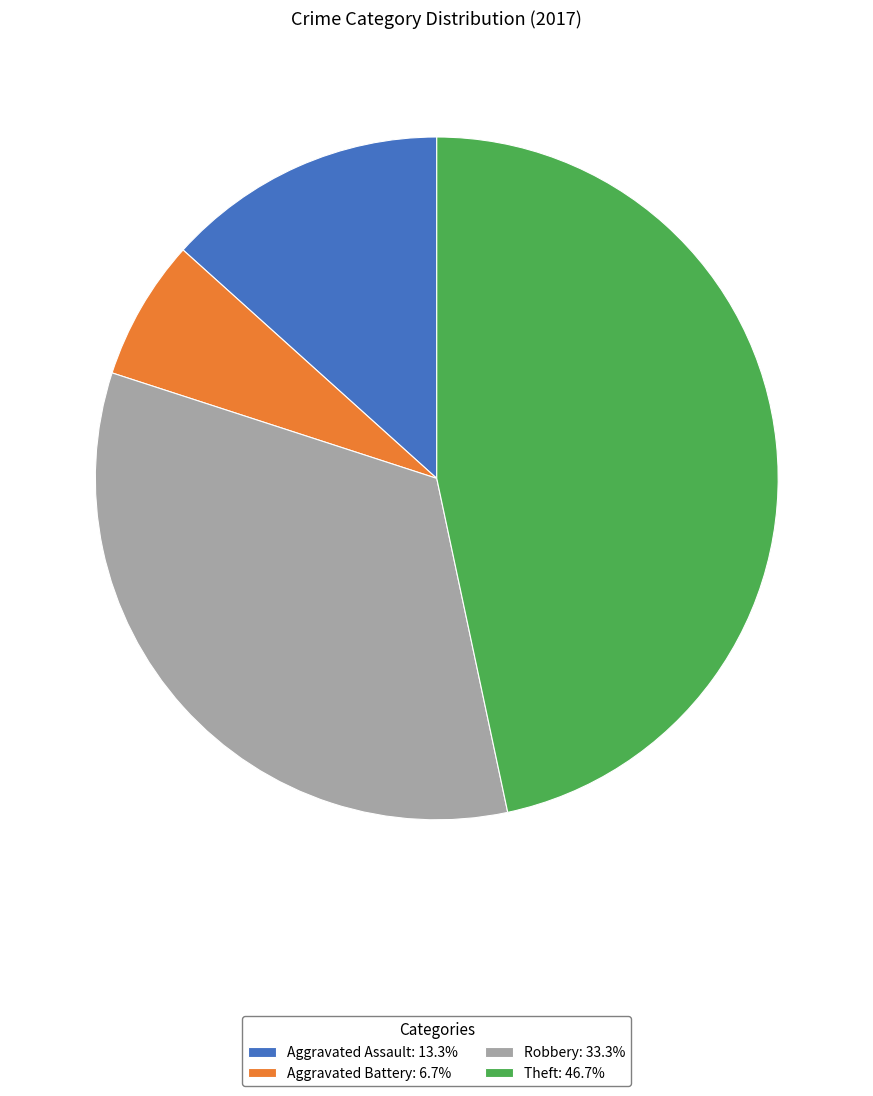

Do Aggravated Battery and Aggravated Assault together represent more than half of the pie?

No